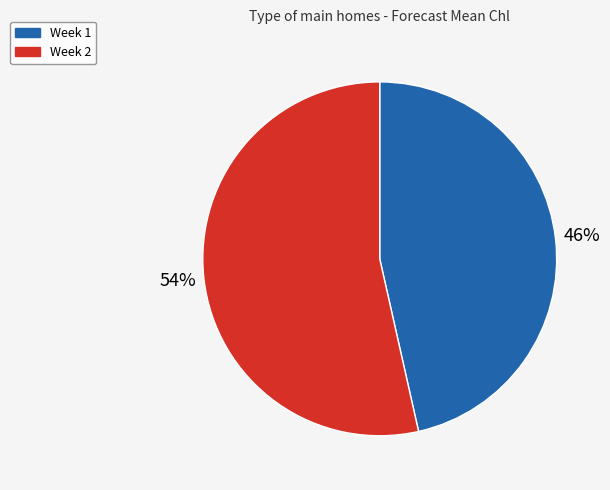

What percentage is the Week 2 slice, to the nearest percent?

54%